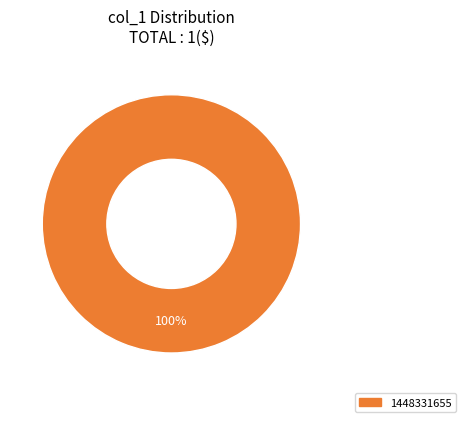

Is there a majority slice in this chart?

Yes